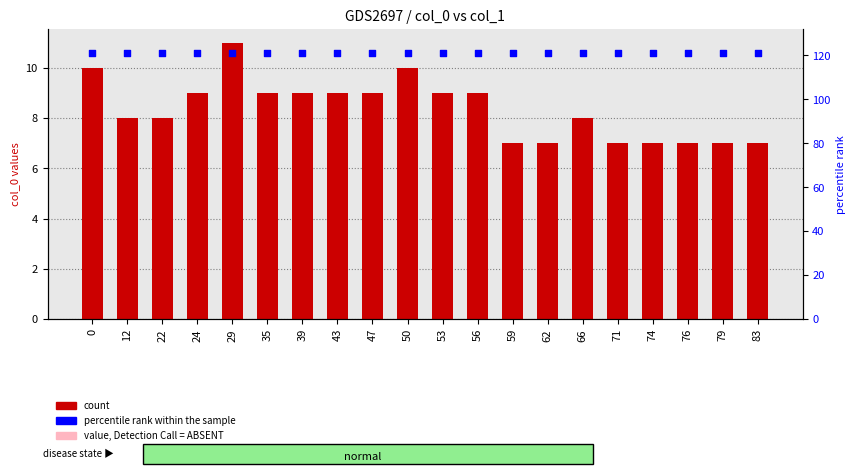

Which series contains the lowest Y value?

col_0